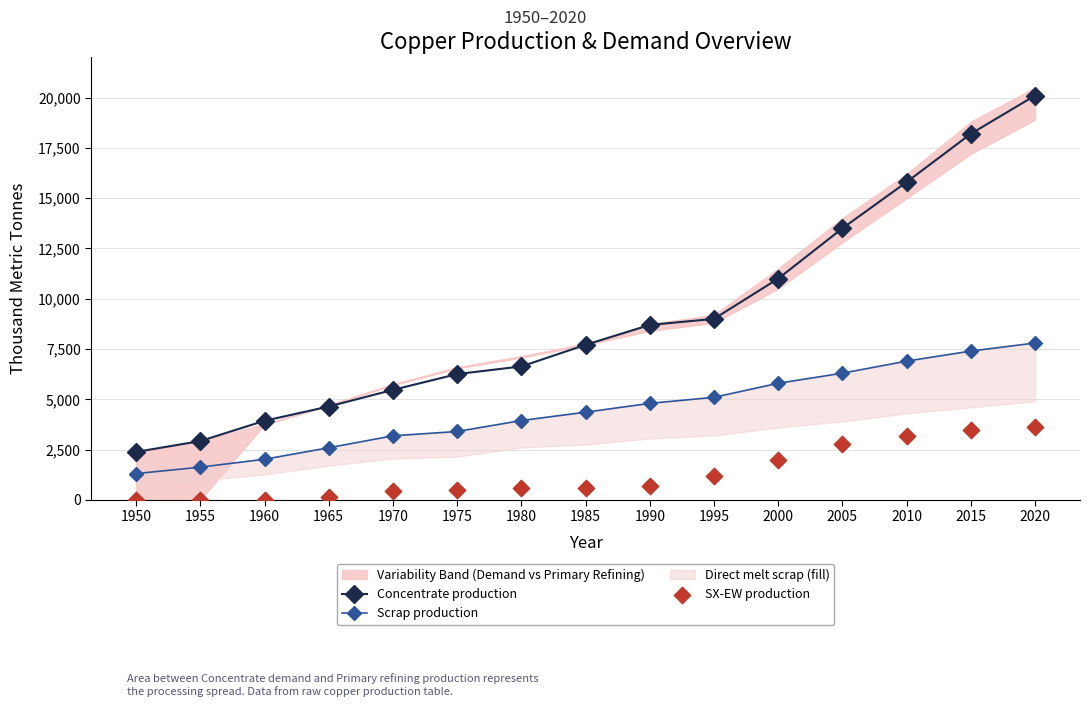

Which series contains the lowest Y value?

SX-EW production